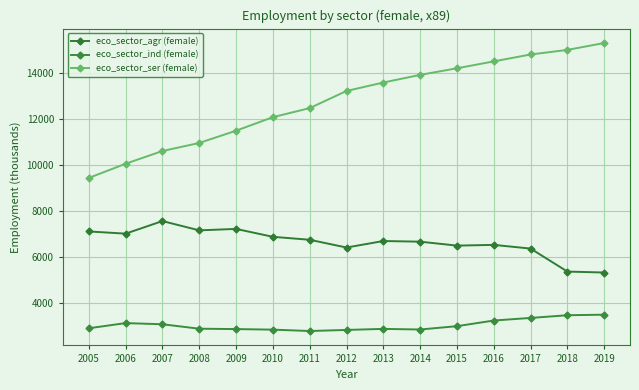

What is the difference between the second highest and second lowest values in the eco_sector_agr (female) series?

1856.2